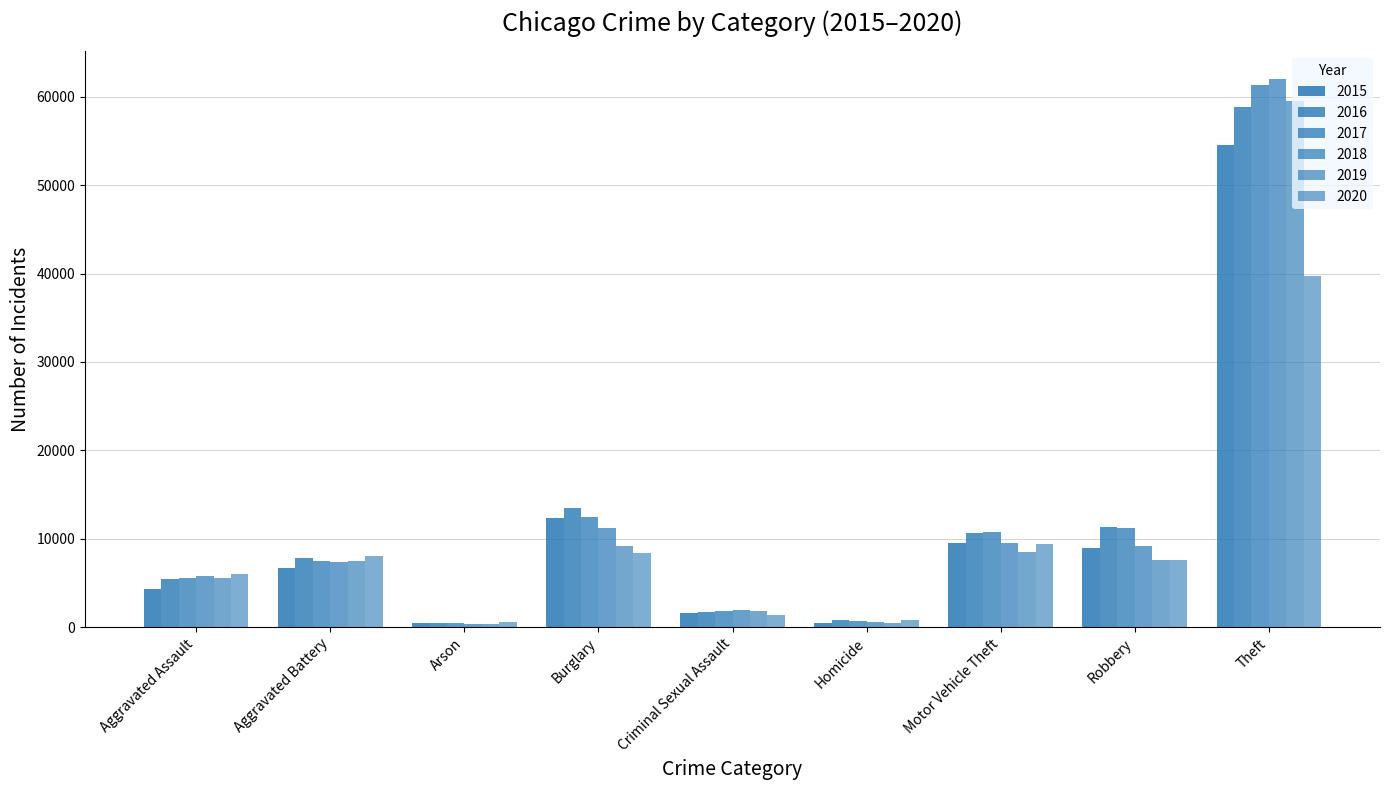

How many data points in 2016 are less than 7785?

4